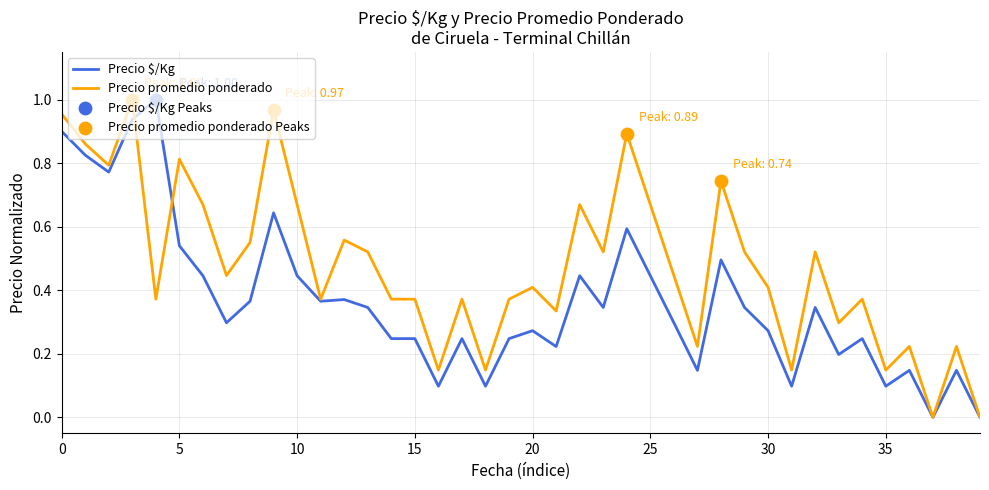

Which series has the largest total across all categories?

Precio promedio ponderado